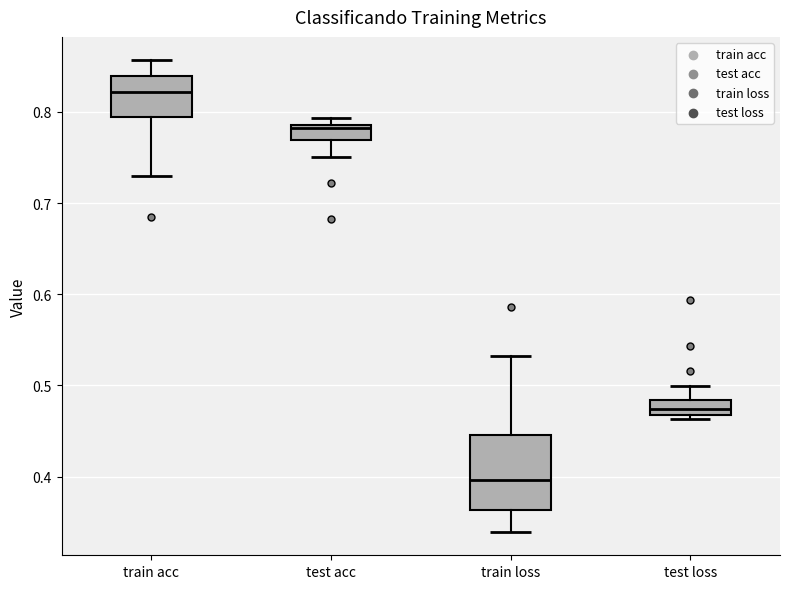

Which box has the highest median line?

train acc